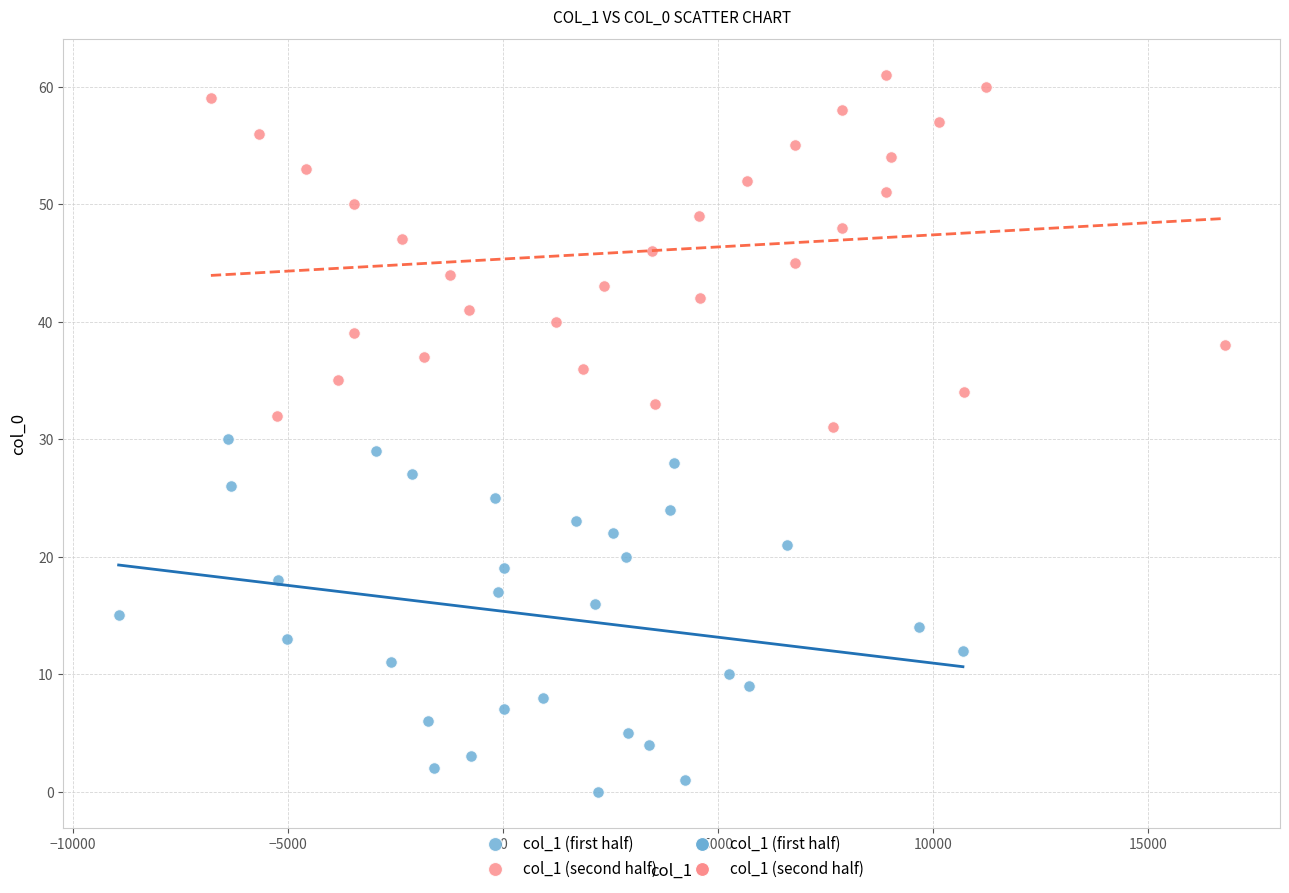

Which series contains the highest Y value?

col_1 (second half)